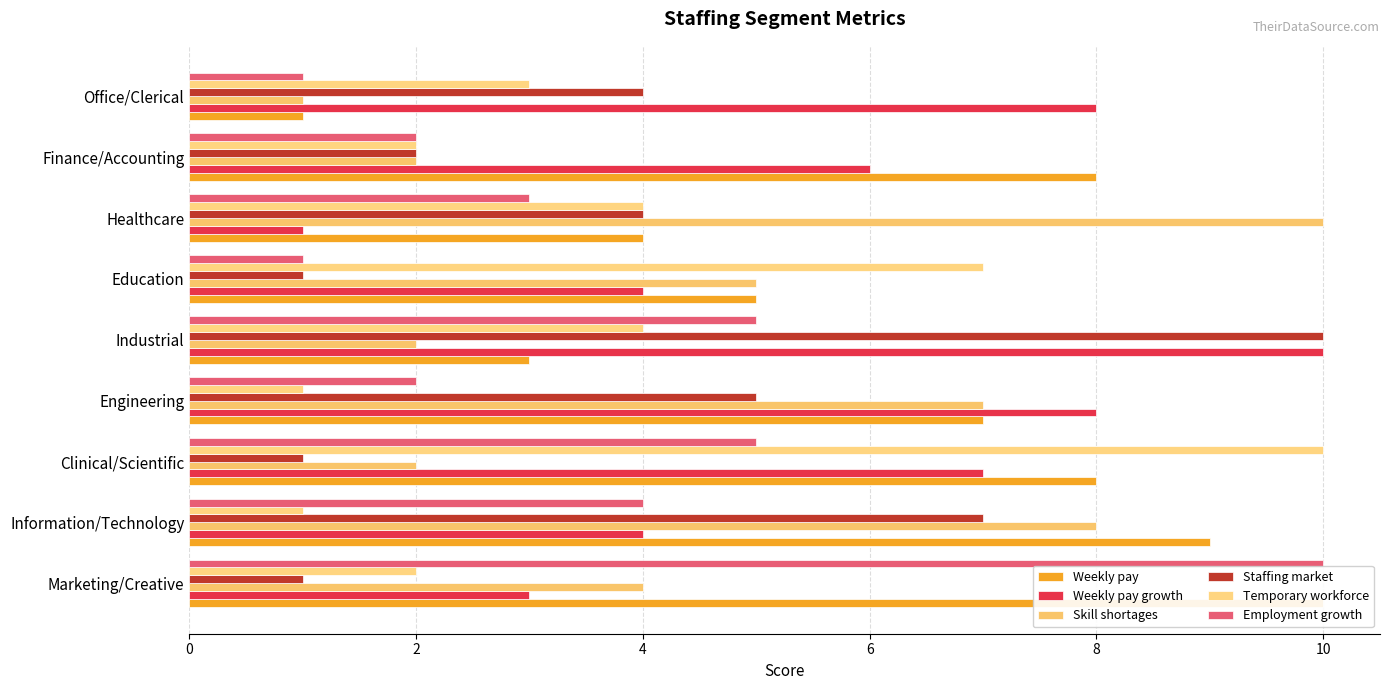

What is the smallest value displayed?

1